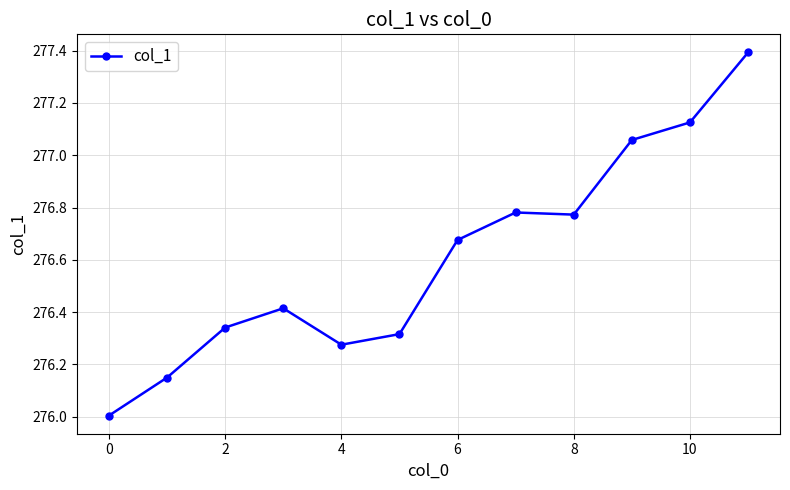

What is the minimum value shown in the chart?

276.0